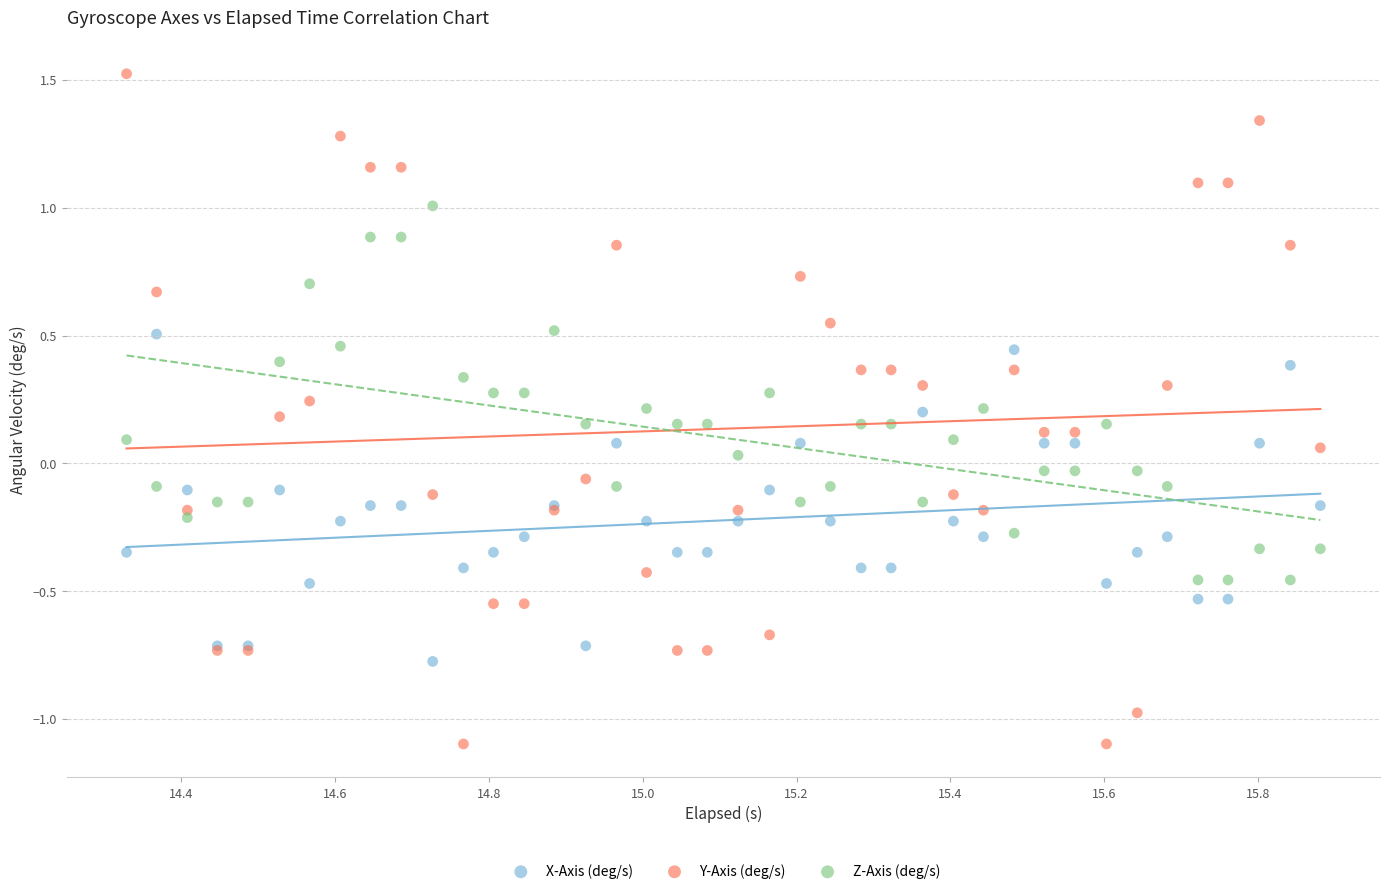

Which series reaches the minimum Y coordinate?

Y-Axis (deg/s)